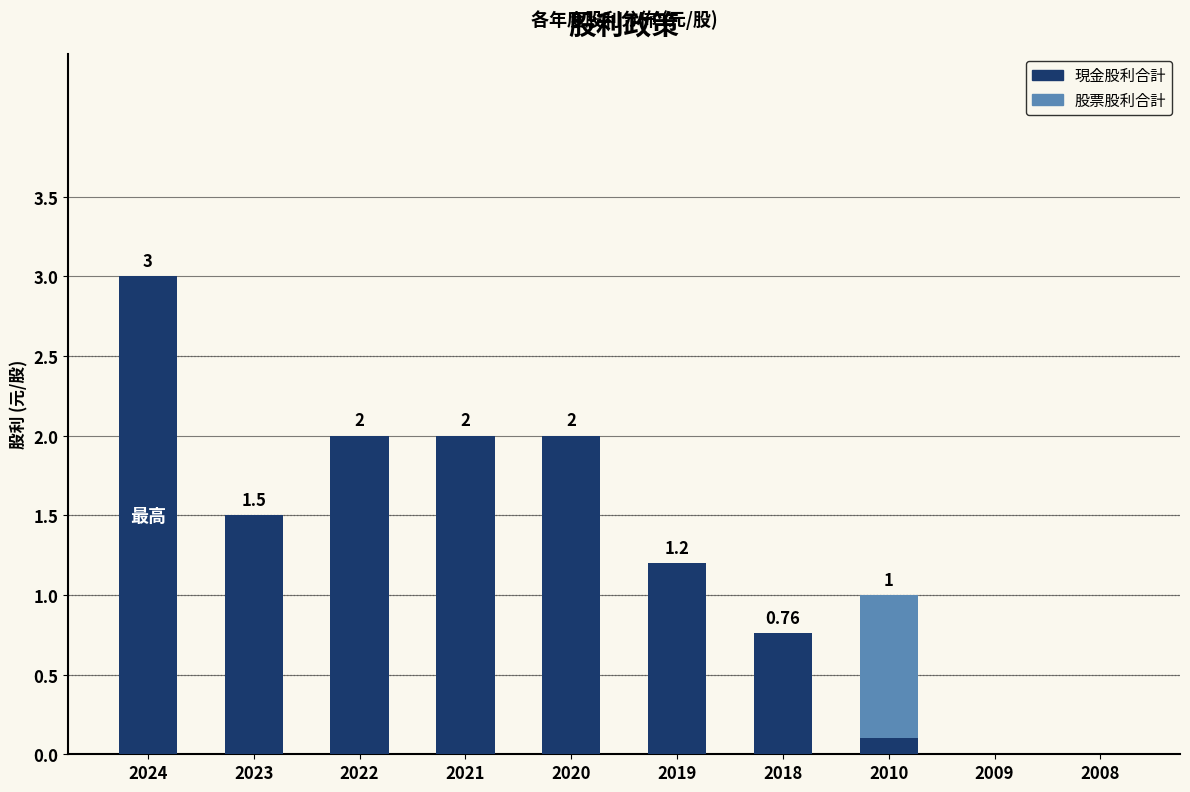

Are the bars grouped side by side (vs. stacked)?

No